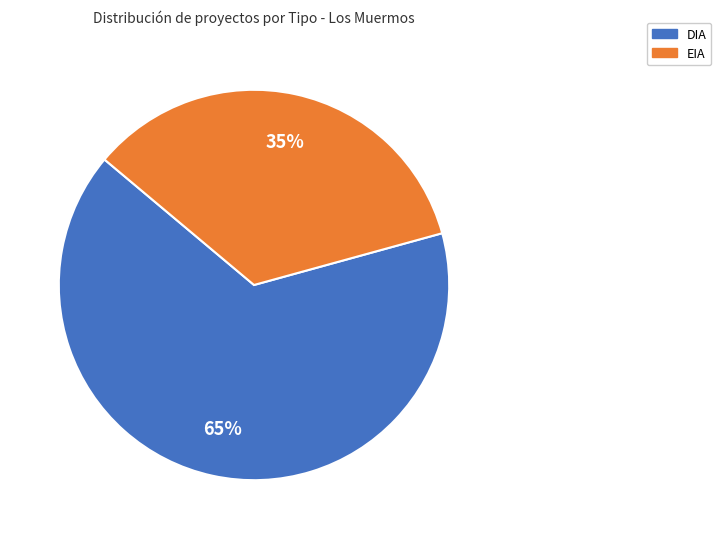

Which slice is the largest?

DIA